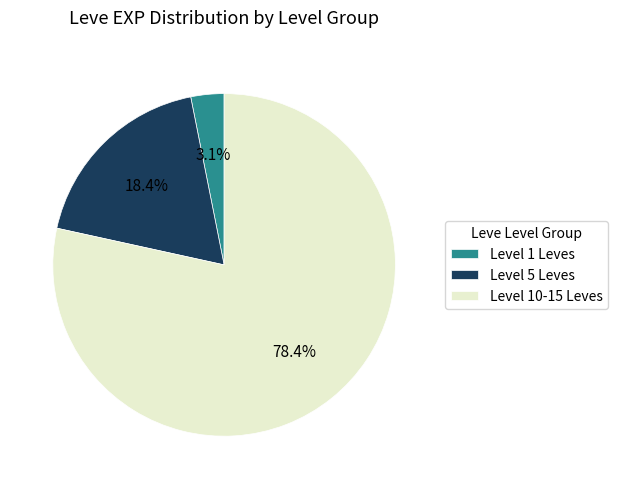

Rank the categories by value from highest to lowest.

Level 10-15 Leves, Level 5 Leves, Level 1 Leves